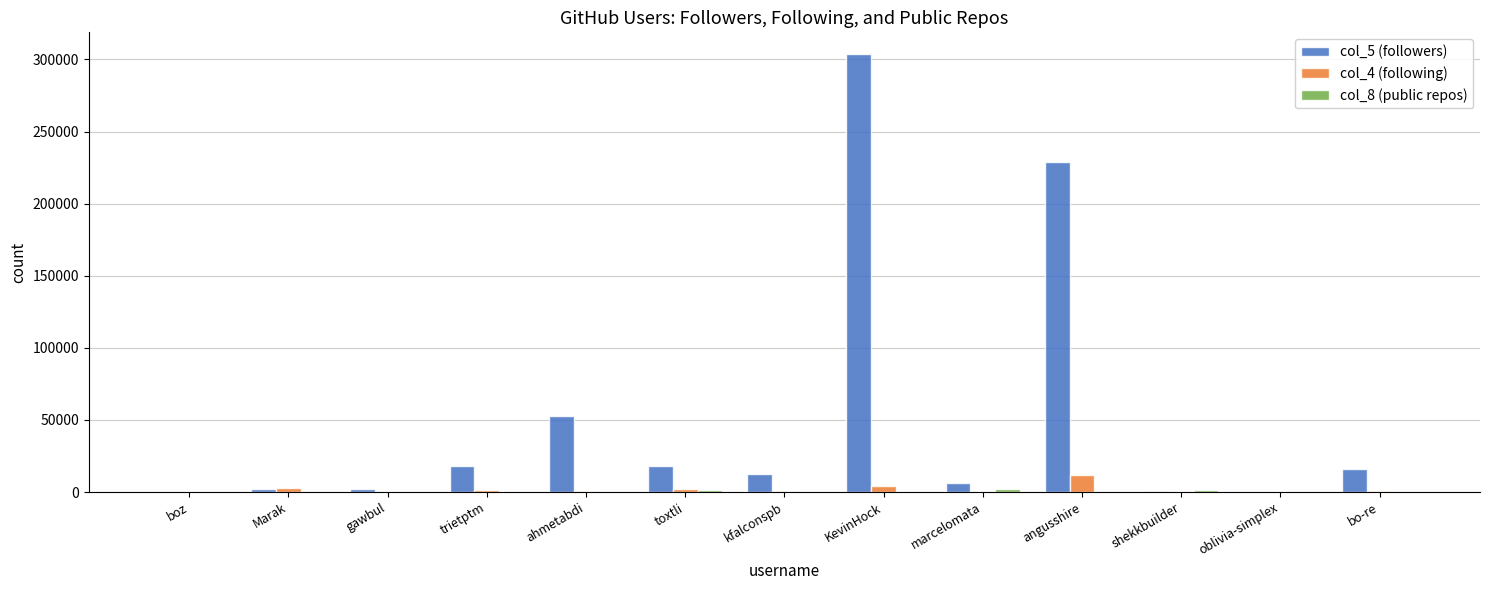

Which series has the largest range (max minus min)?

col_5 (followers)